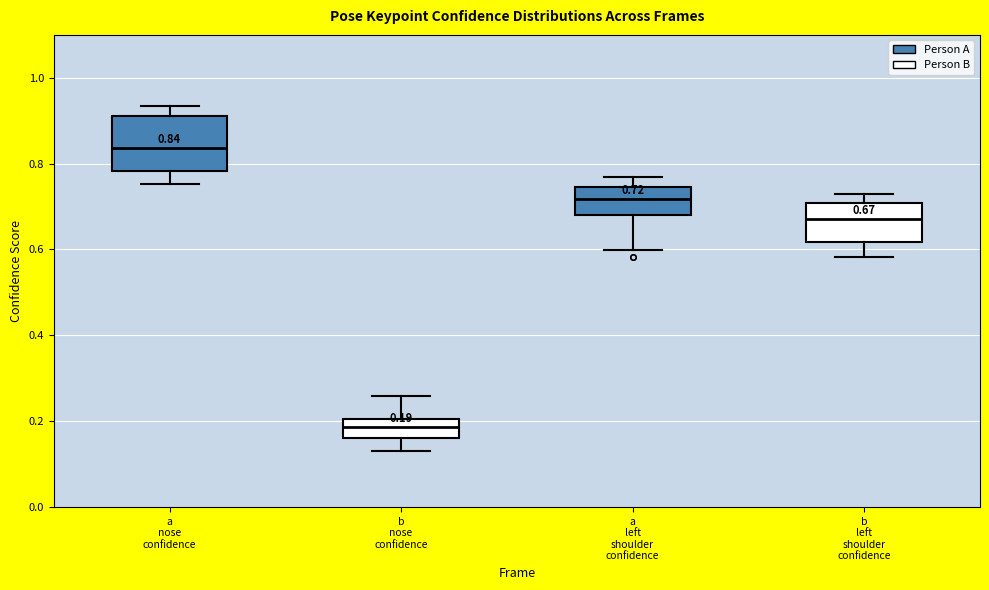

Which box is the tallest, from its lower edge to its upper edge?

a nose confidence